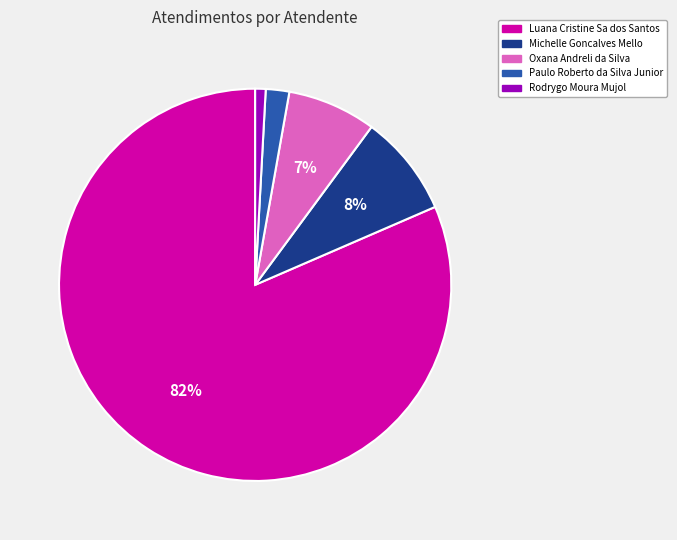

Does Michelle Goncalves Mello represent more than half of the total?

No